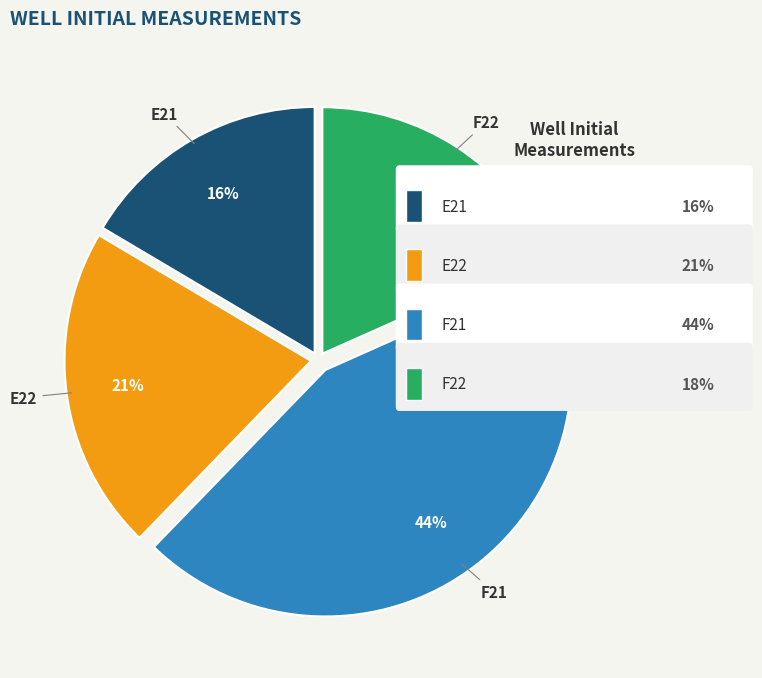

Count the number of slices in the pie.

4